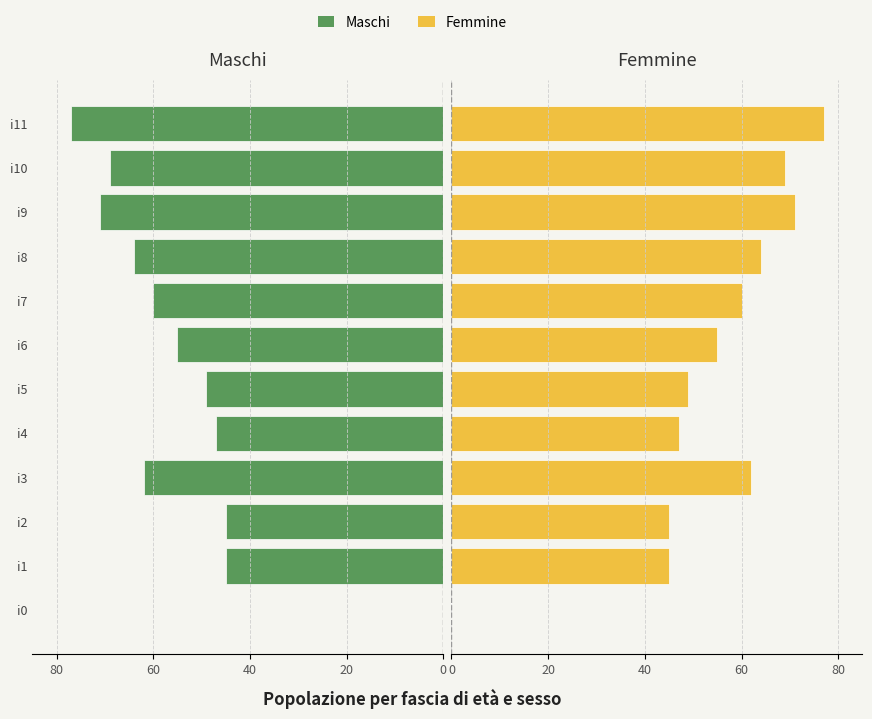

Are the bars horizontal?

Yes